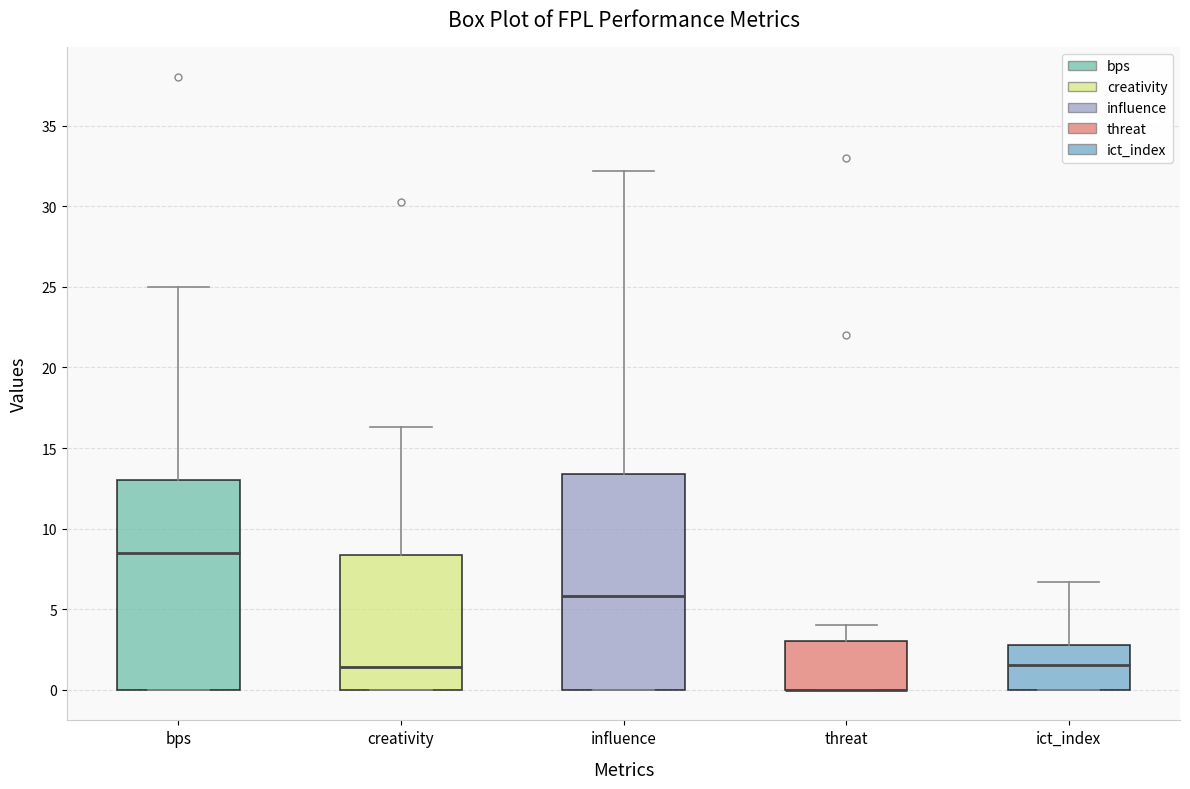

Reading left to right, transcribe this box plot: for each box, give where its median line is, the range the box spans, and where its two whiskers end, as read against the y-axis. The values are not printed on the chart, so give them approximately, as read against the axis.

bps: median 8.5, box 0.0 to 13.0, whiskers 0.0 to 25.0
creativity: median 1.5, box 0.0 to 8.5, whiskers 0.0 to 16.5
influence: median 6.0, box 0.0 to 13.5, whiskers 0.0 to 32.0
threat: median 0.0 (drawn on the box's lower edge), box 0.0 to 3.0, whiskers 0.0 to 4.0
ict_index: median 1.5, box 0.0 to 3.0, whiskers 0.0 to 6.5